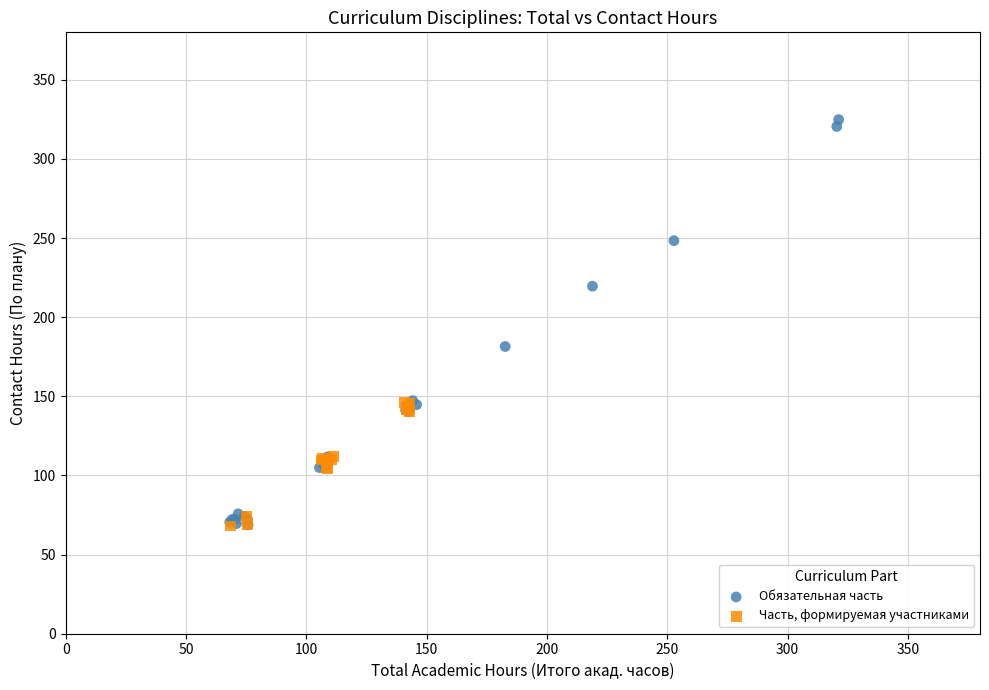

Which series contains the highest Y value?

Обязательная часть